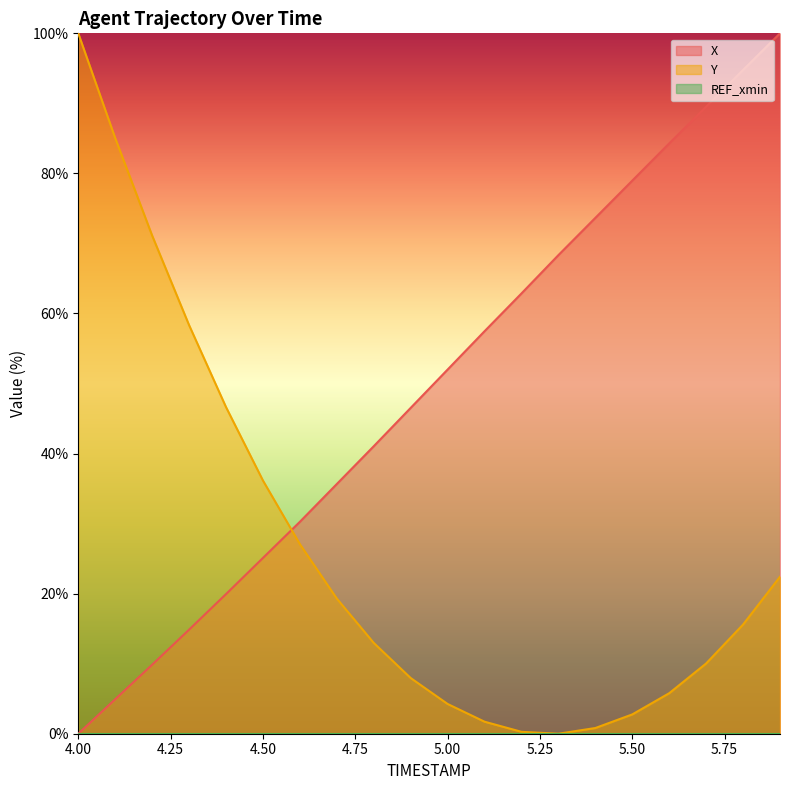

What is the total value across all series at 4.7?

54.9